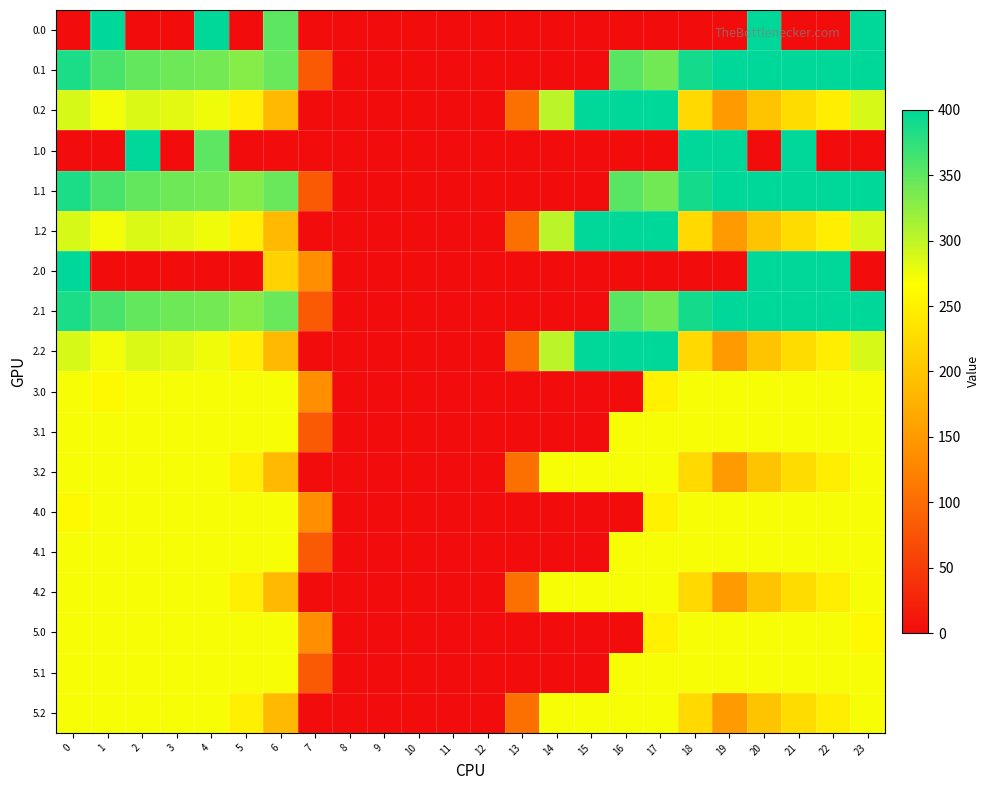

Which has a higher value, 4 or 0?

4